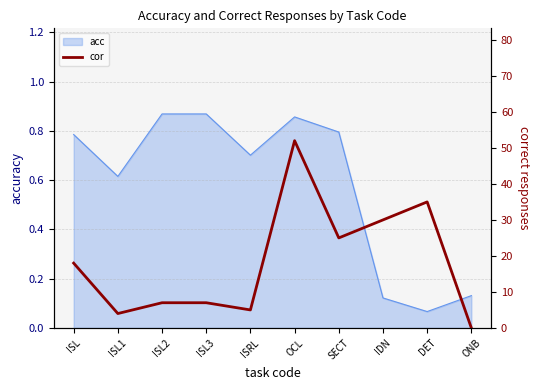

What is the sum of the values at DET and ISL1?

39